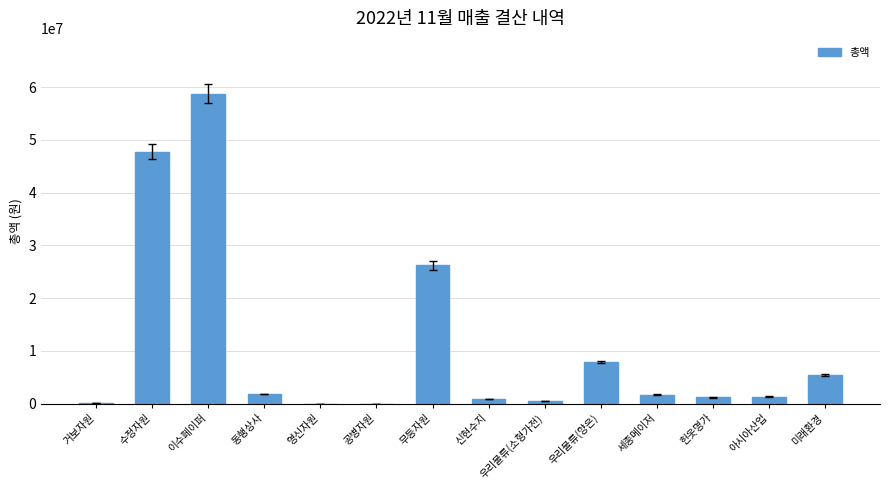

Count the number of categories in the chart.

14